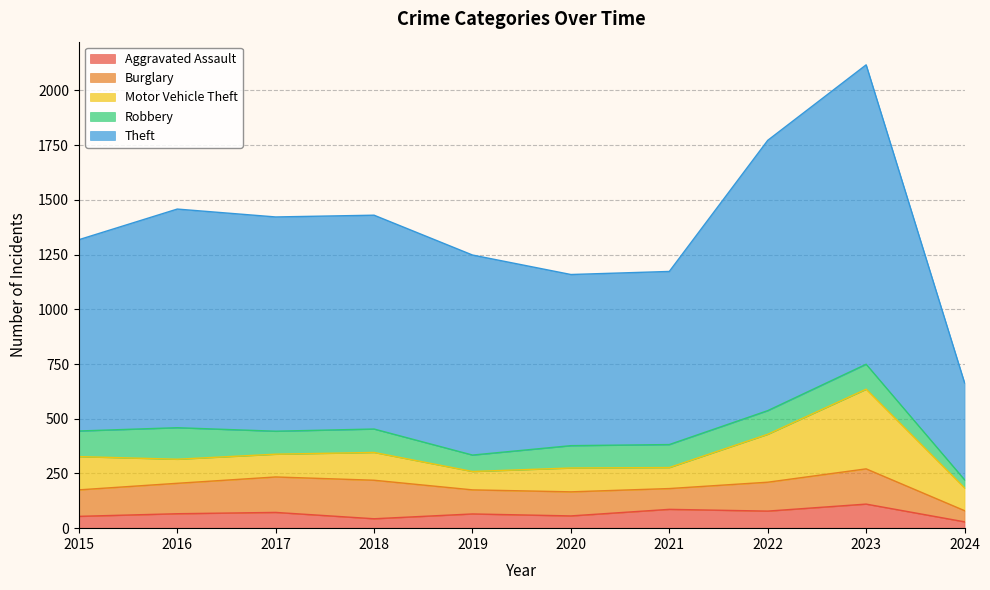

The value of Aggravated Assault at 2016 is 94. True or false?

False